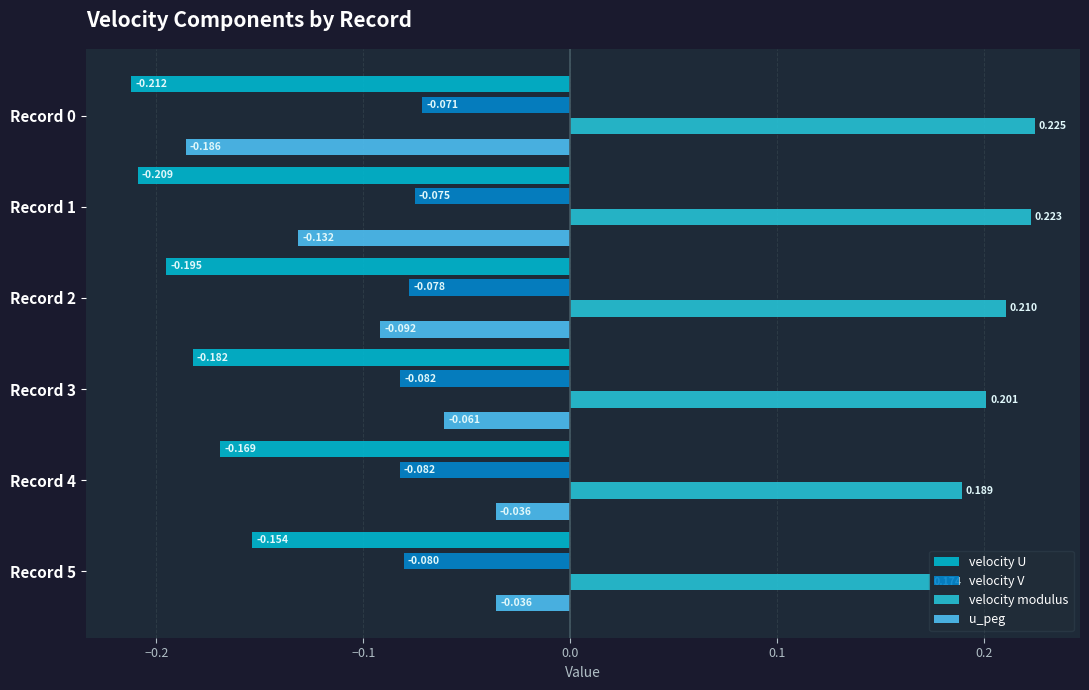

How many categories are shown in the chart?

6